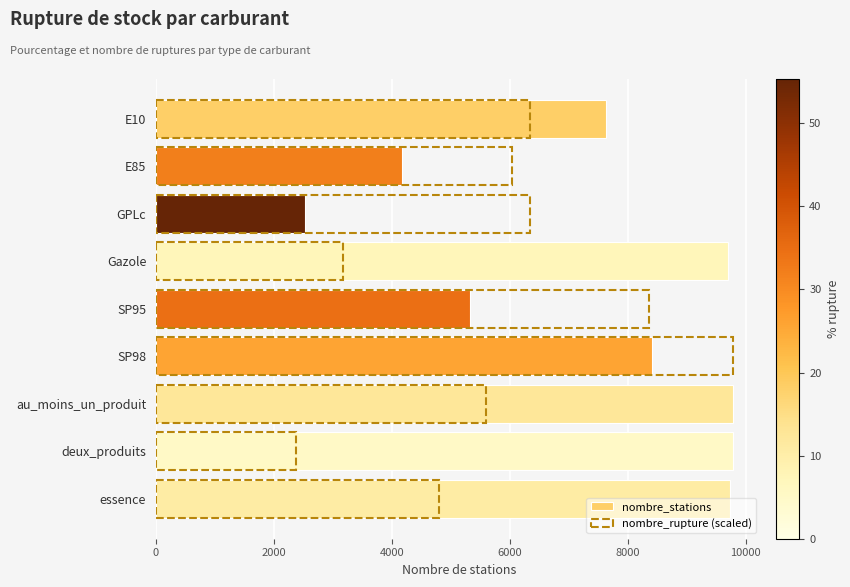

How many values in the nombre_rupture (scaled) series exceed 6038?

5